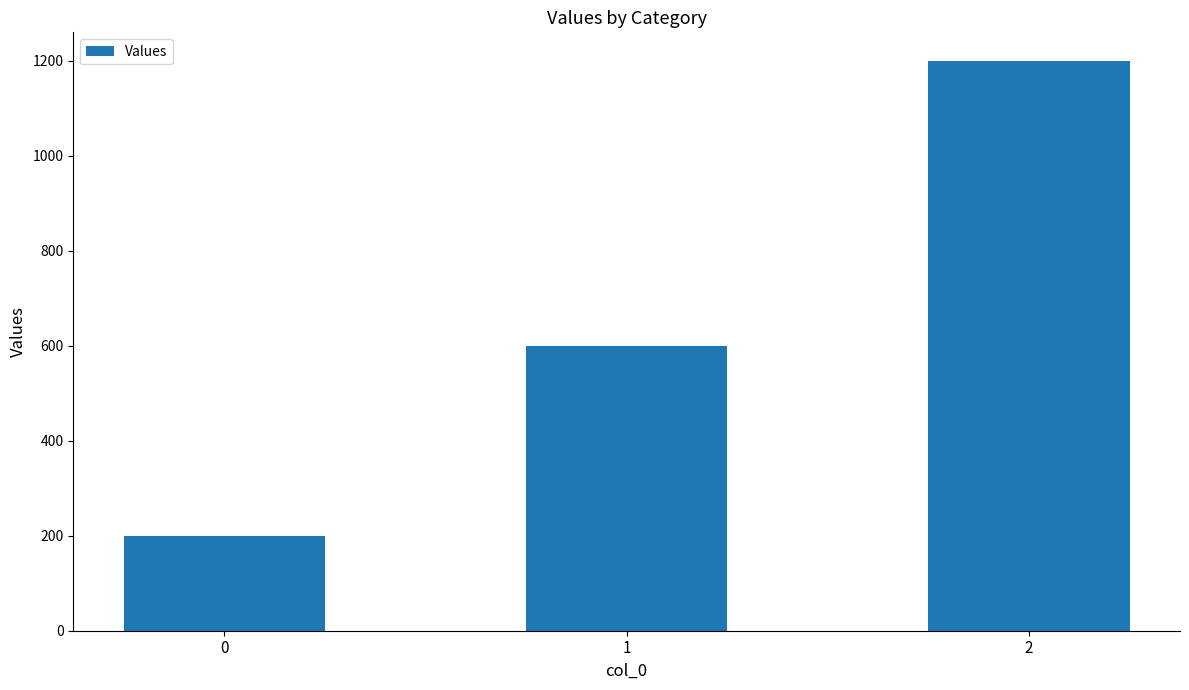

Count the values in the range 200 to 1200.

3